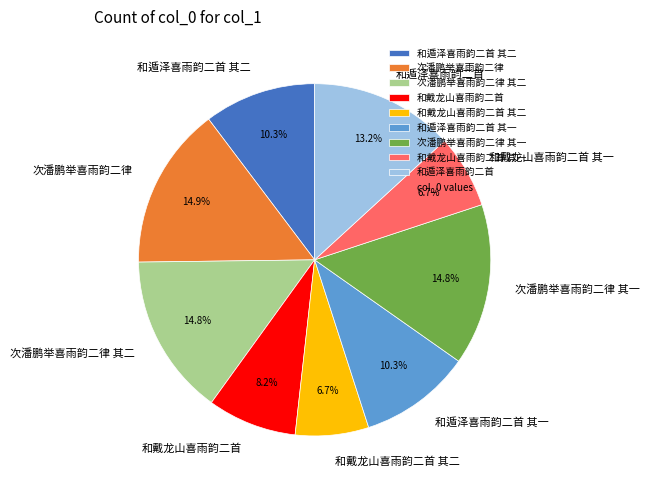

How many segments does this pie chart have?

9